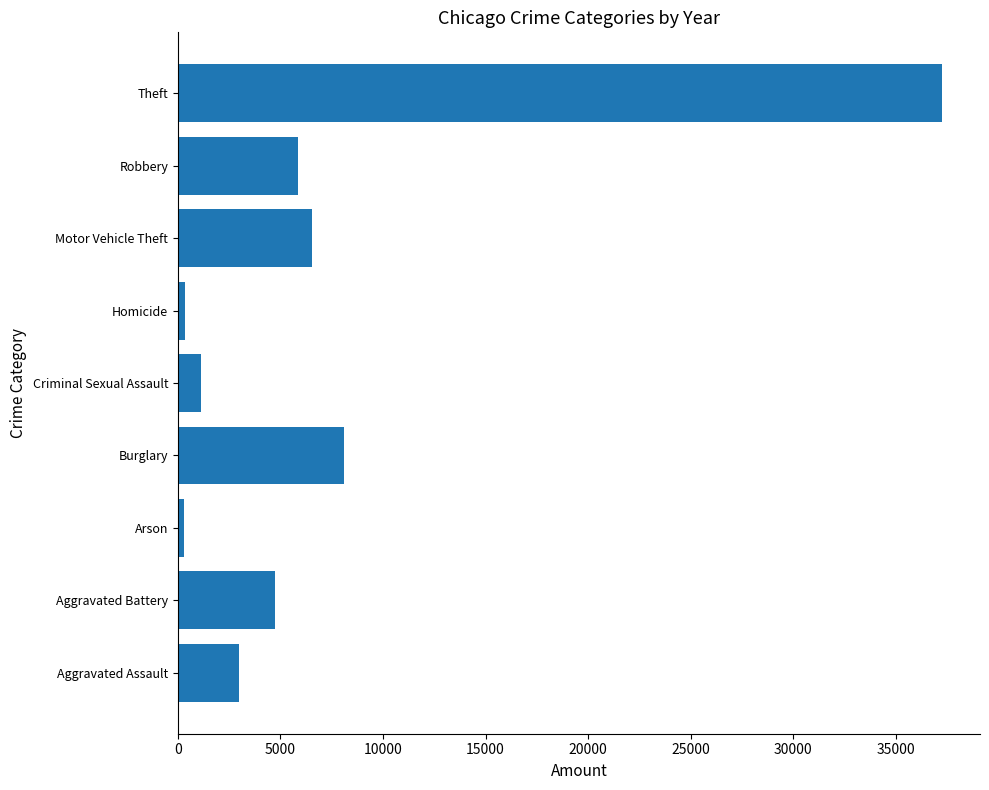

Does the chart contain any negative values?

No